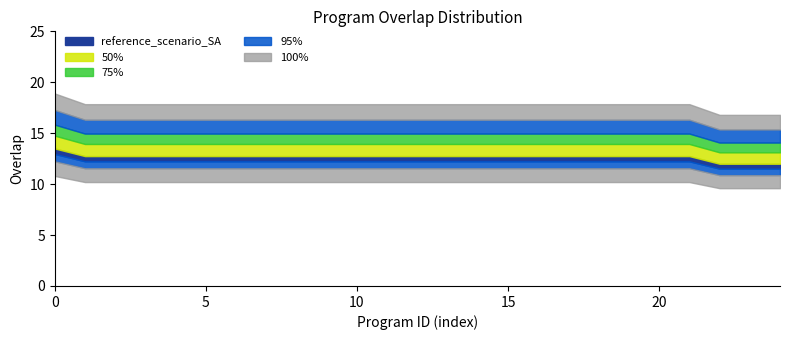

Reading left to right, list all the values displayed in this chart.

18	17	17	17	17	17	17	17	17	17	17	17	17	17	17	17	17	17	17	17	17	17	16	16	16